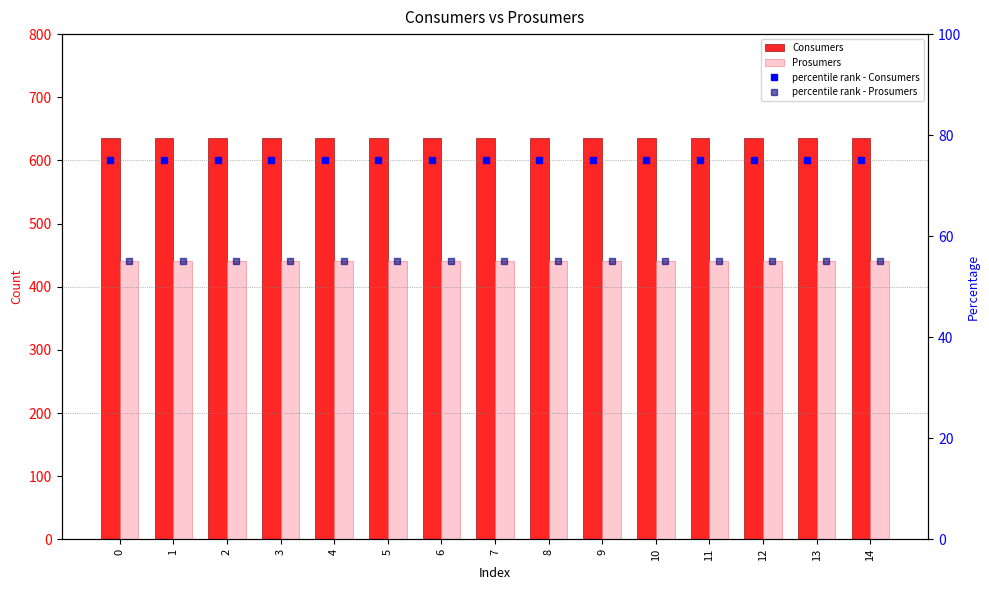

Read the percentile rank - Prosumers value at 11.

55